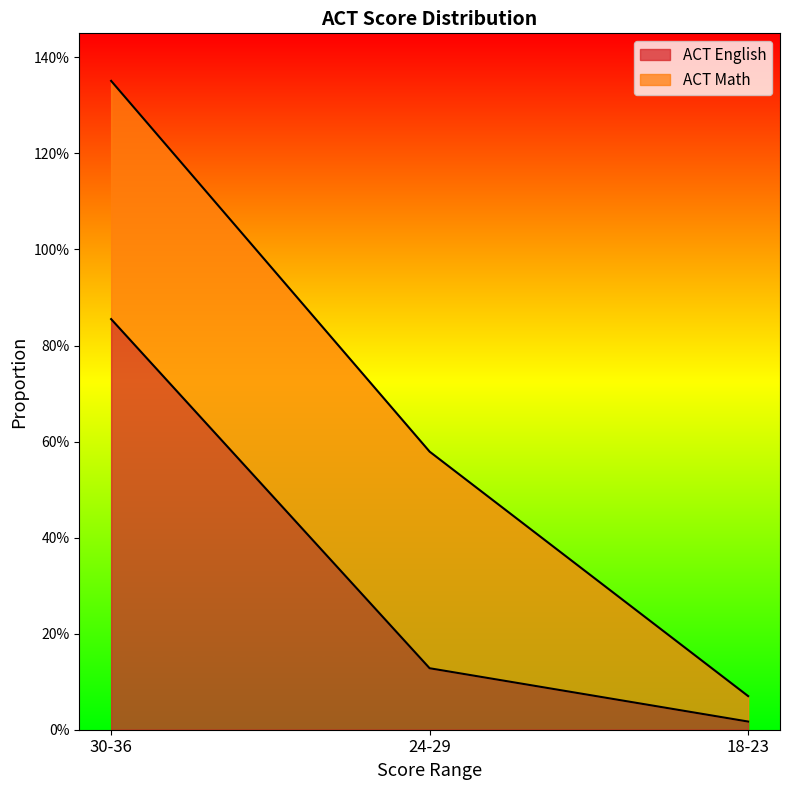

Which has a higher value, 18-23 or 24-29?

24-29